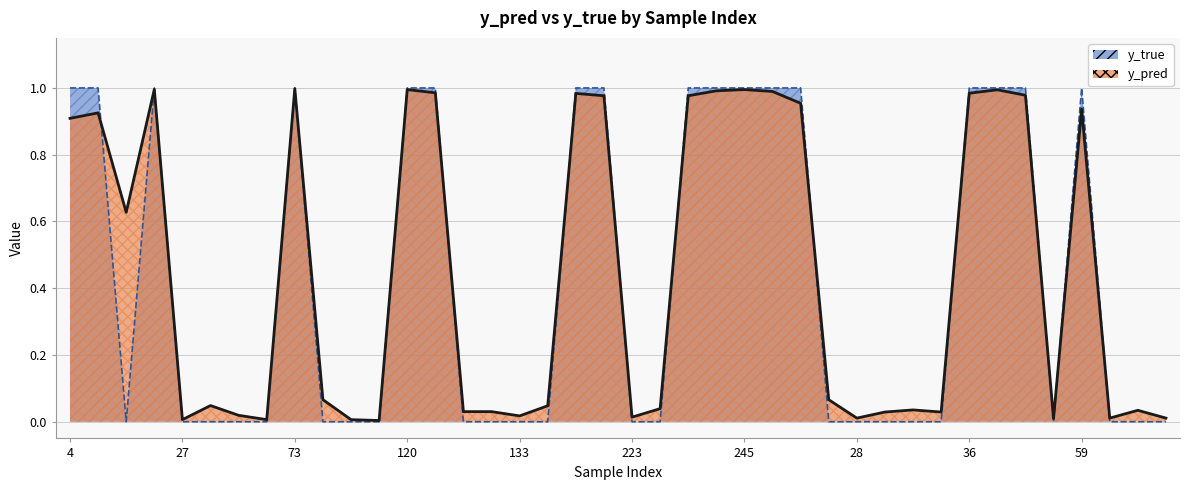

Count the number of categories in the chart.

40